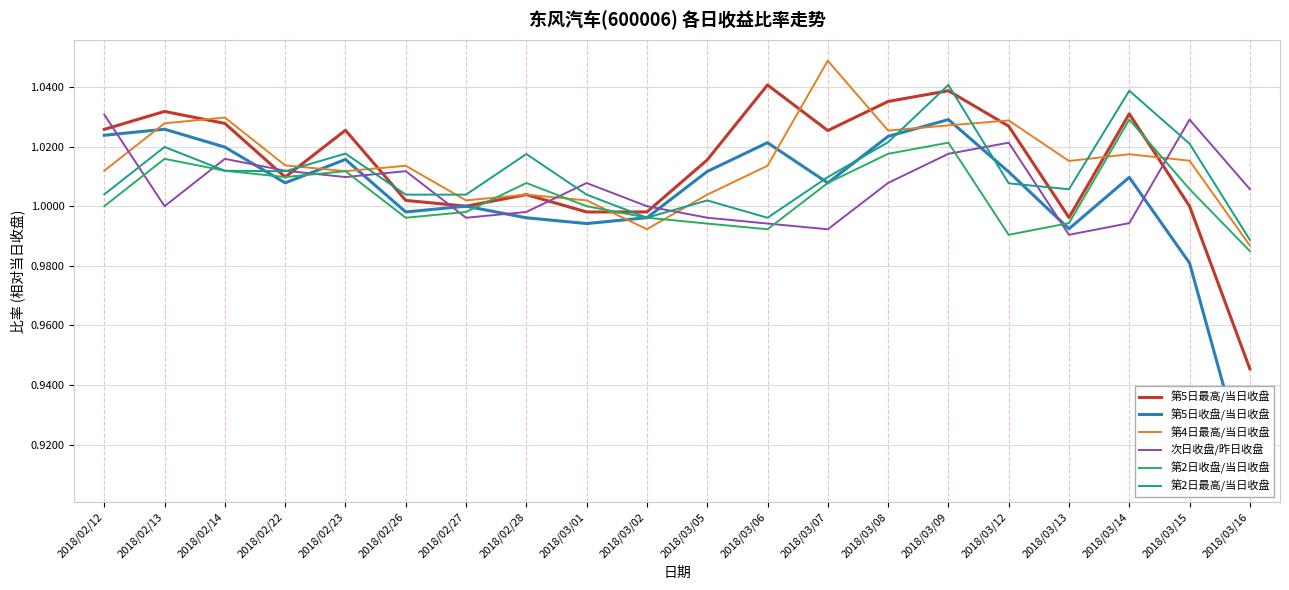

What is the lowest value of the 第2日收盘/当日收盘 series?

1.0